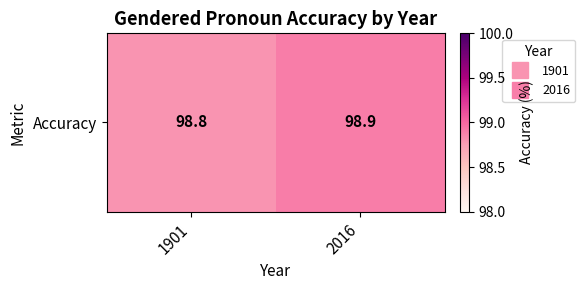

Is it true that the value at 1901 is 66.0?

False